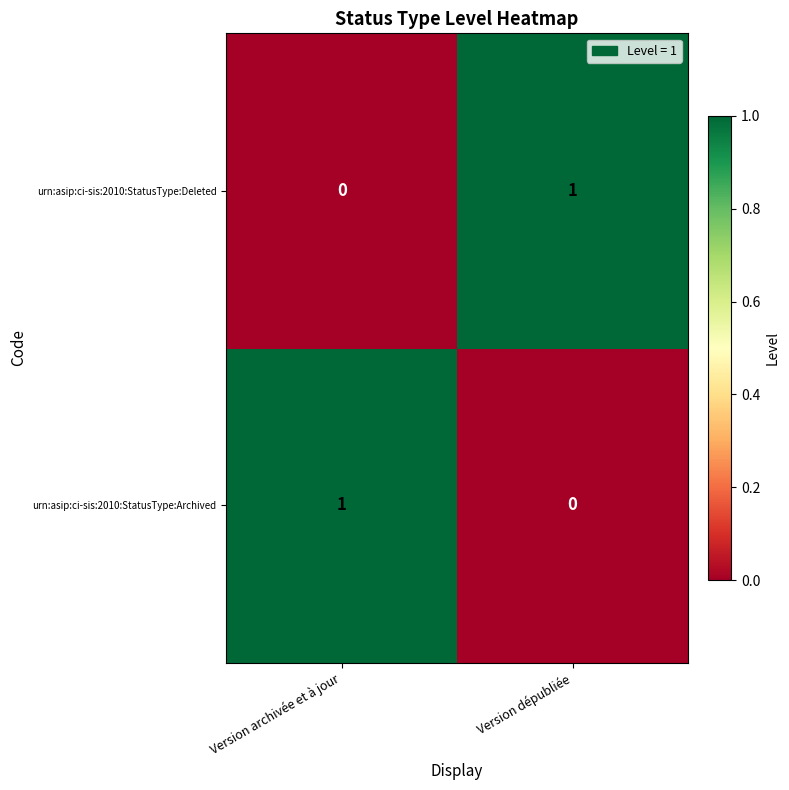

Reading left to right, transcribe all the data shown in this chart.

urn:asip:ci-sis:2010:StatusType:Deleted: 0	1
urn:asip:ci-sis:2010:StatusType:Archived: 1	0